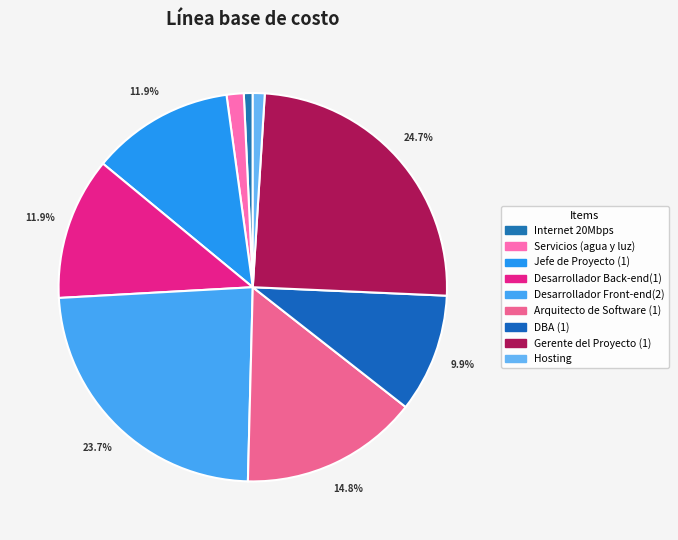

To the nearest percent, what percentage of the pie is Hosting?

1%